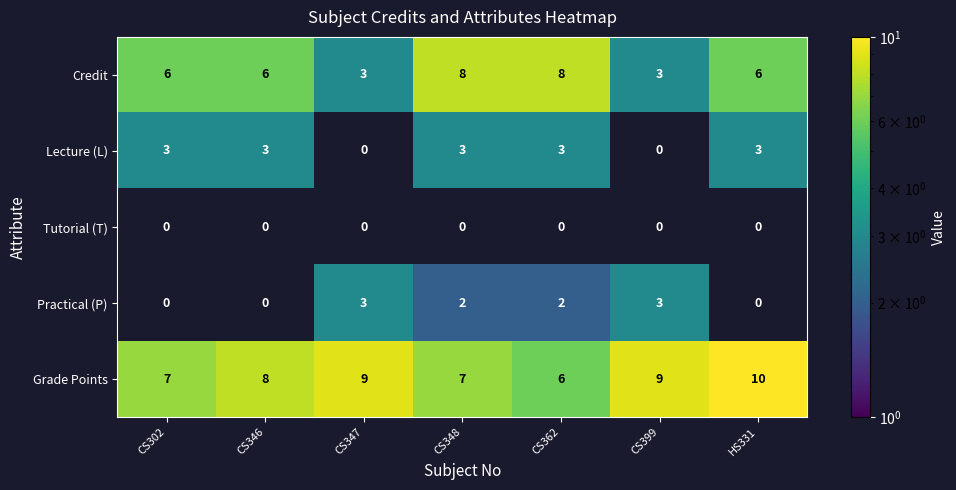

At which category is the sum across all series the highest?

CS348